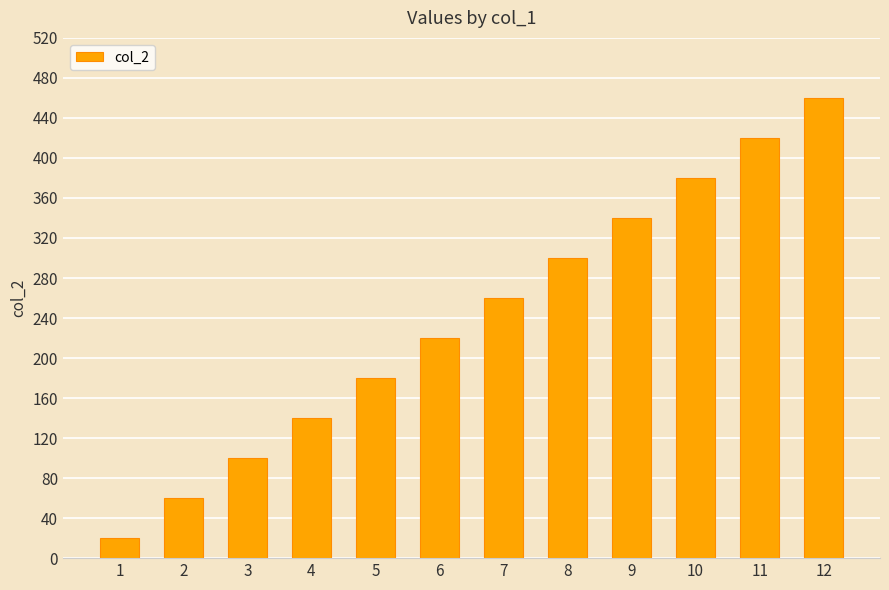

What is the approximate value at 2?

60